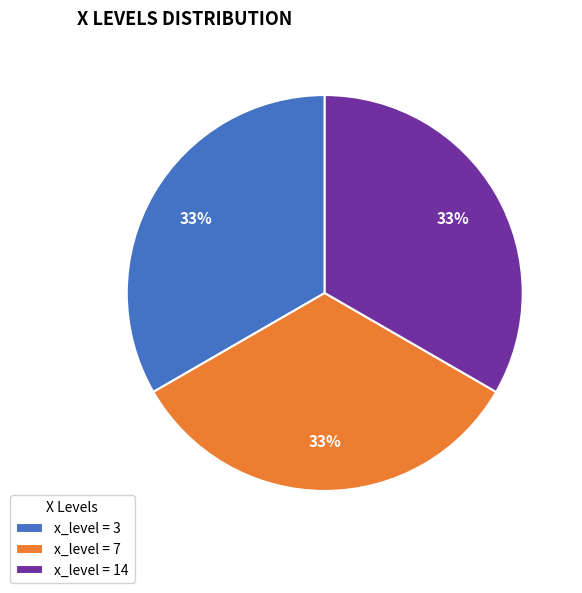

To the nearest percent, what is the average slice percentage?

33%